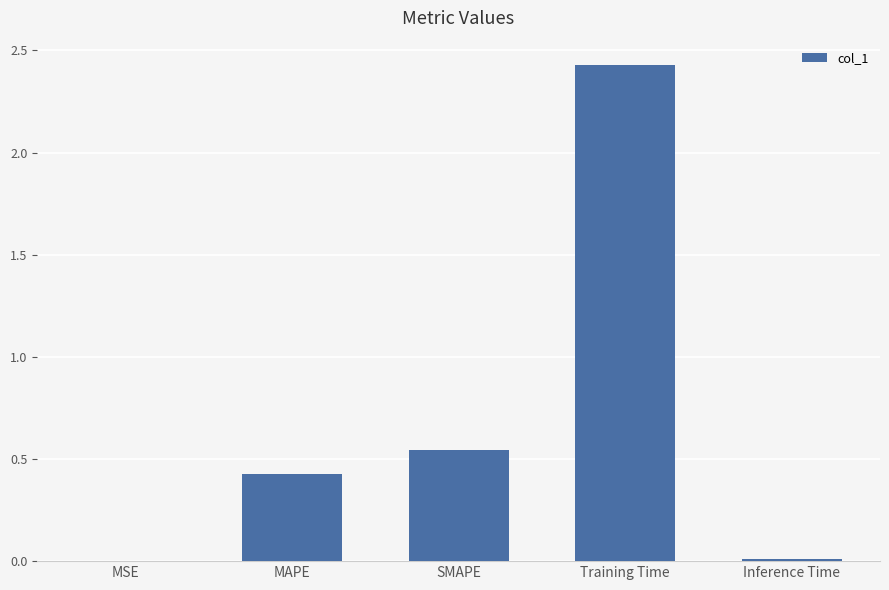

Where is the data nearest to the value 1?

SMAPE